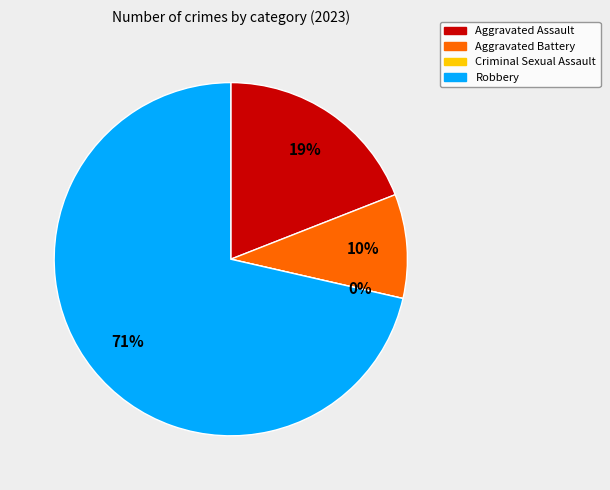

Is there a majority slice in this chart?

Yes